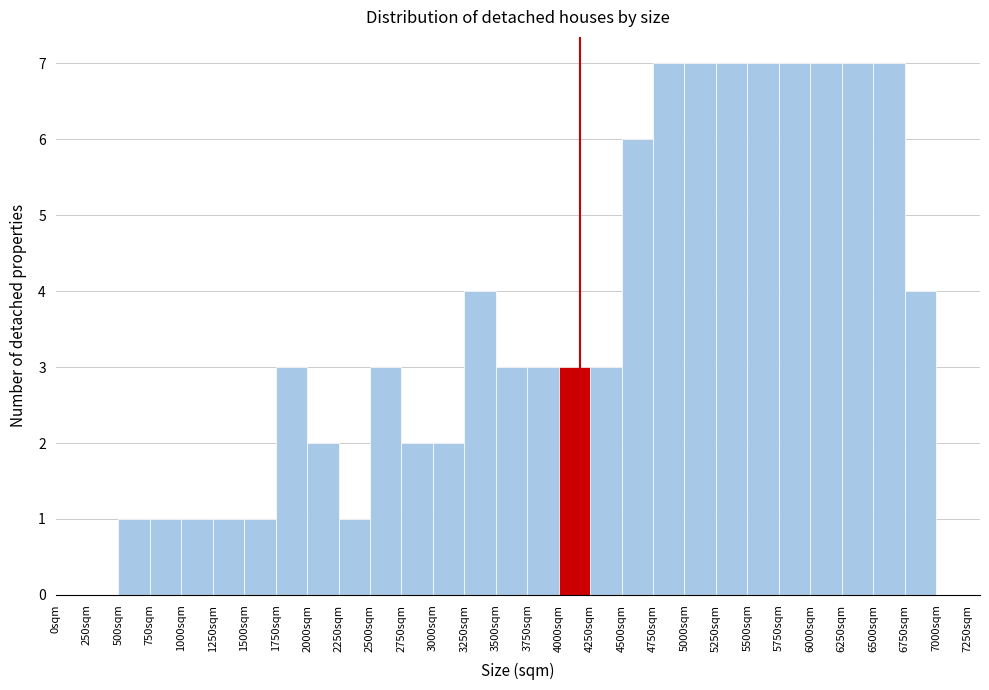

Reading left to right, transcribe this chart: for each bar, give the range it covers on the x-axis and its height. The values are not printed on the chart, so give them approximately, as read against the axis.

0 to 250: 0
250 to 500: 0
500 to 750: 1
750 to 1000: 1
1000 to 1250: 1
1250 to 1500: 1
1500 to 1750: 1
1750 to 2000: 3
2000 to 2250: 2
2250 to 2500: 1
2500 to 2750: 3
2750 to 3000: 2
3000 to 3250: 2
3250 to 3500: 4
3500 to 3750: 3
3750 to 4000: 3
4000 to 4250: 3
4250 to 4500: 3
4500 to 4750: 6
4750 to 5000: 7
5000 to 5250: 7
5250 to 5500: 7
5500 to 5750: 7
5750 to 6000: 7
6000 to 6250: 7
6250 to 6500: 7
6500 to 6750: 7
6750 to 7000: 4